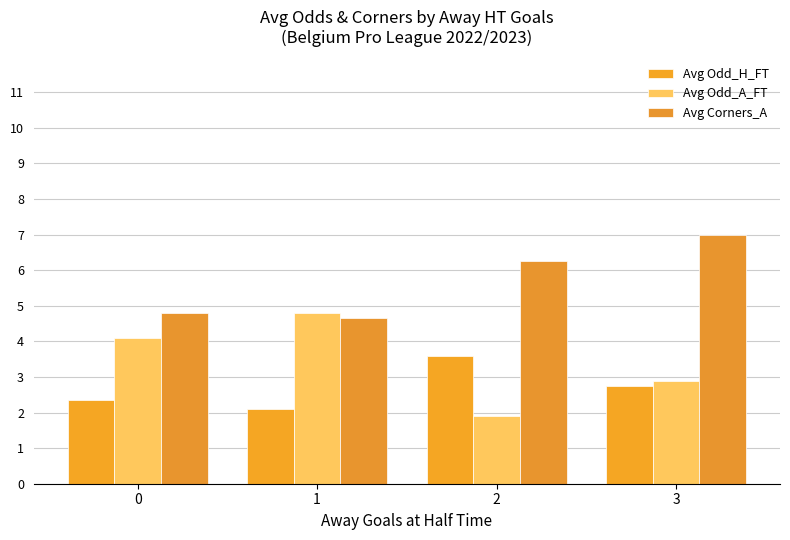

Reading left to right, list all the values displayed in this chart.

Avg Odd_H_FT: 0=2.4	1=2.1	2=3.6	3=2.8
Avg Odd_A_FT: 0=4.1	1=4.8	2=1.9	3=2.9
Avg Corners_A: 0=4.8	1=4.7	2=6.2	3=7.0